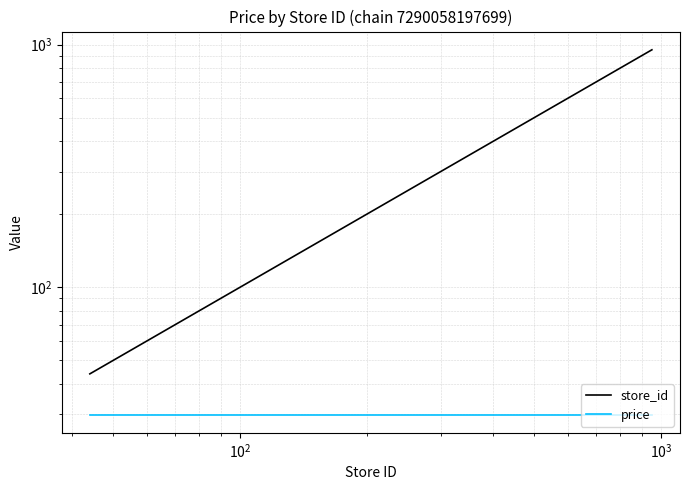

Is this an area chart (filled region under the line)?

No